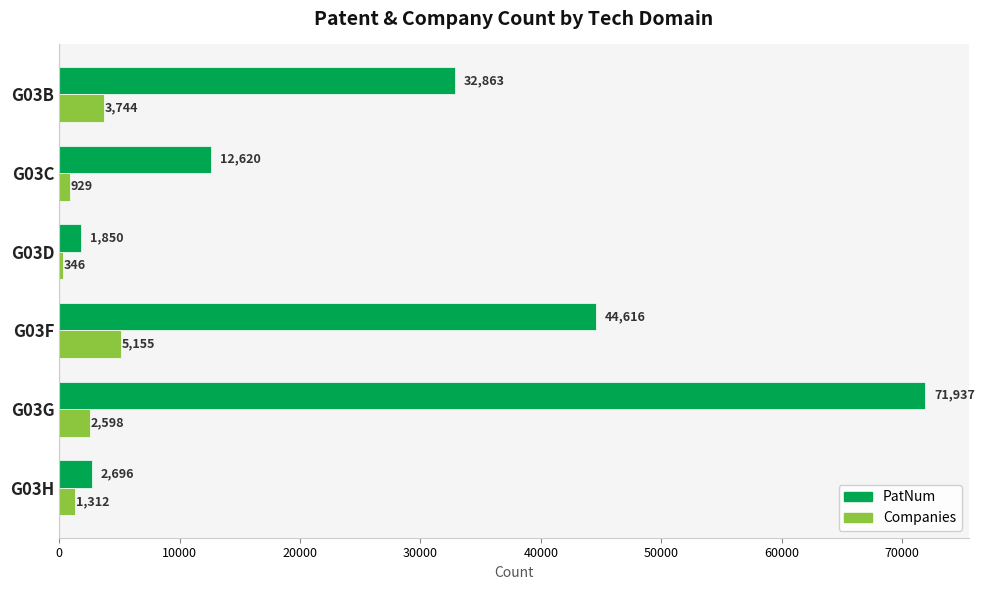

What is the minimum value shown in the chart?

346